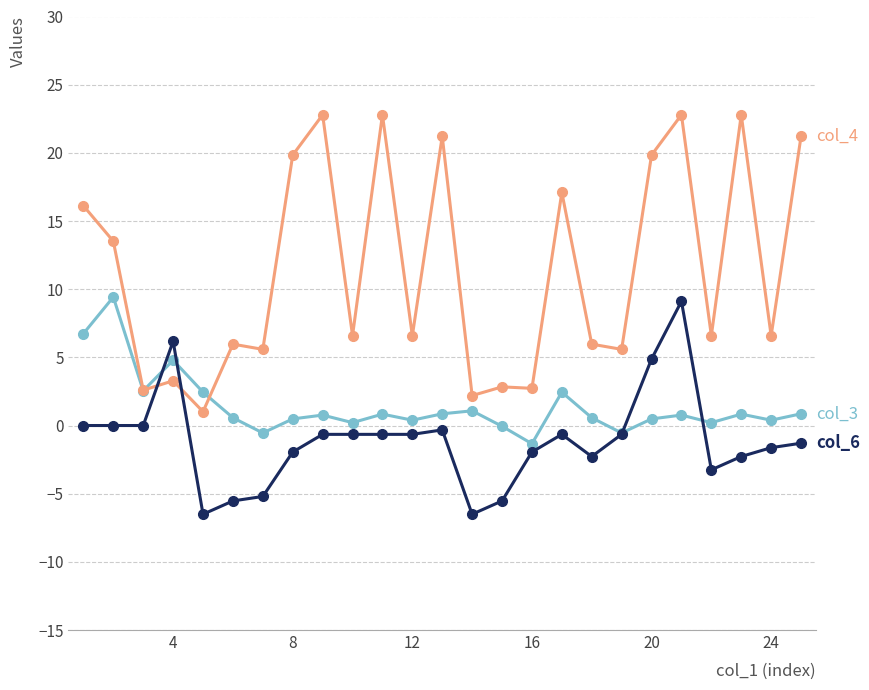

What is the minimum value shown in the chart?

-6.5